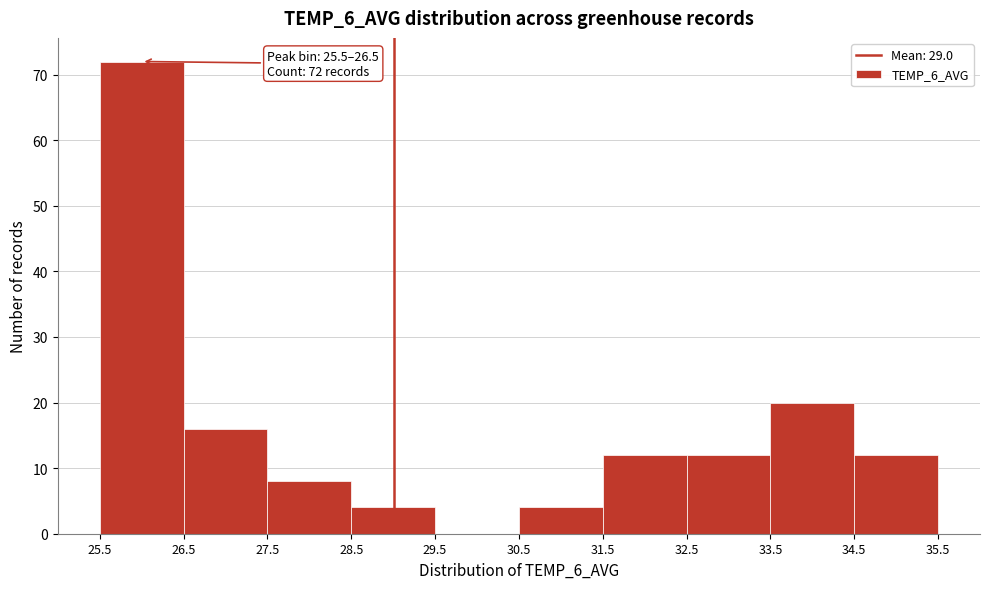

Over which range of the x-axis is the bar tallest?

25.5 to 26.5